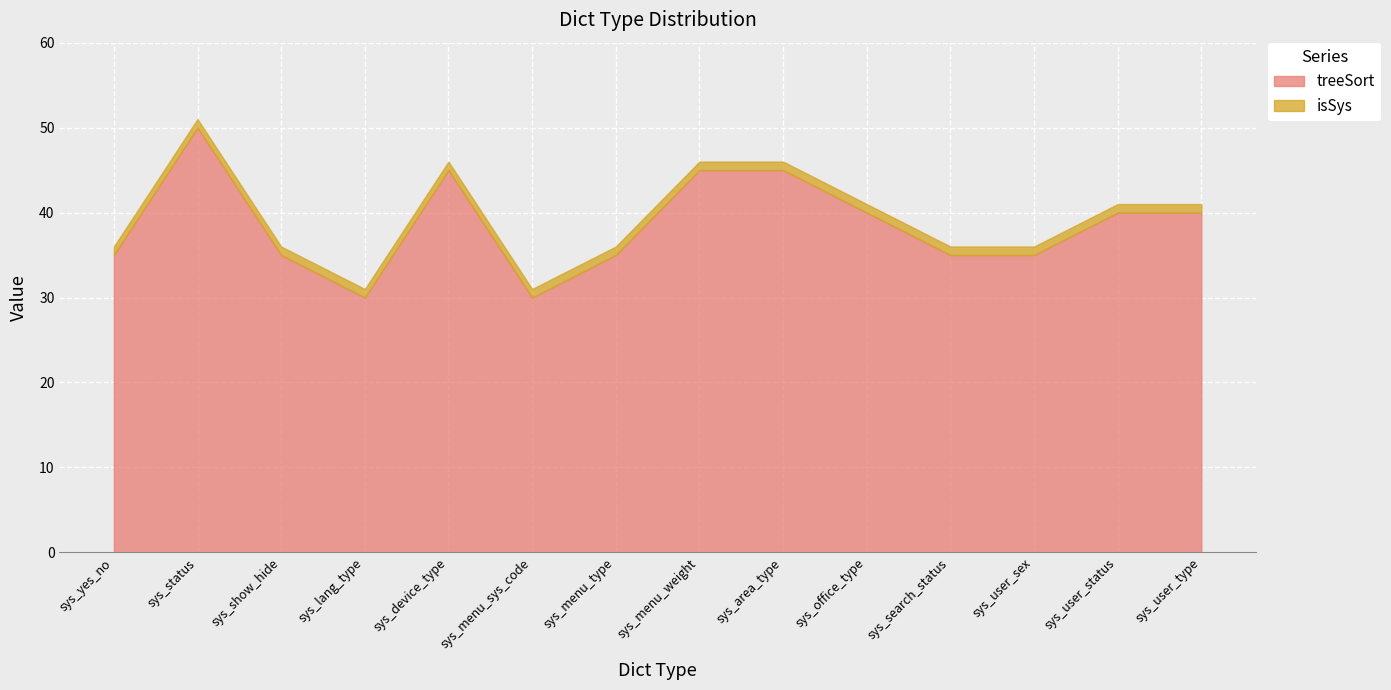

How many lines are shown in the chart?

2